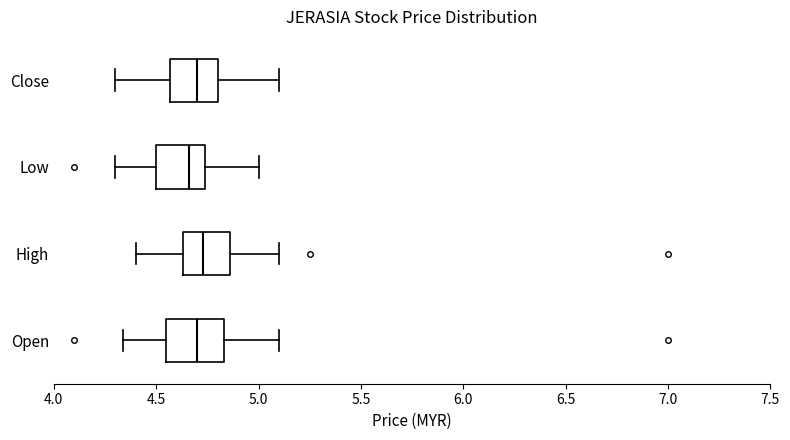

Where does the median line of the box for Low sit on the x-axis? The values are not printed on the chart, so give them approximately, as read against the axis.

4.65